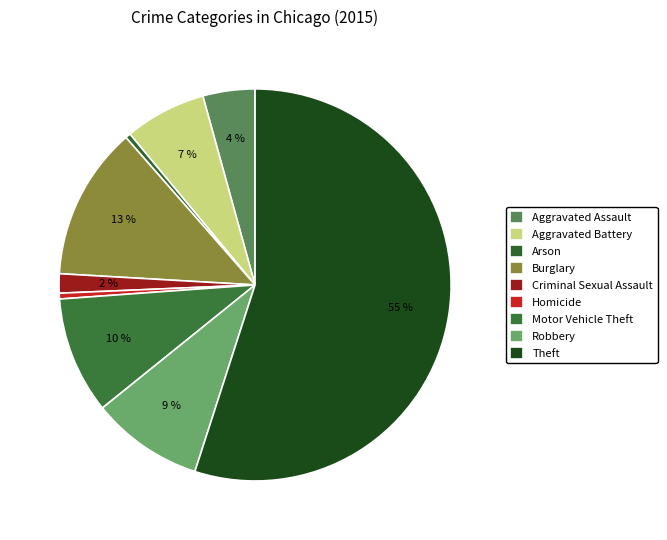

True or false: Criminal Sexual Assault accounts for 2% of the total.

True